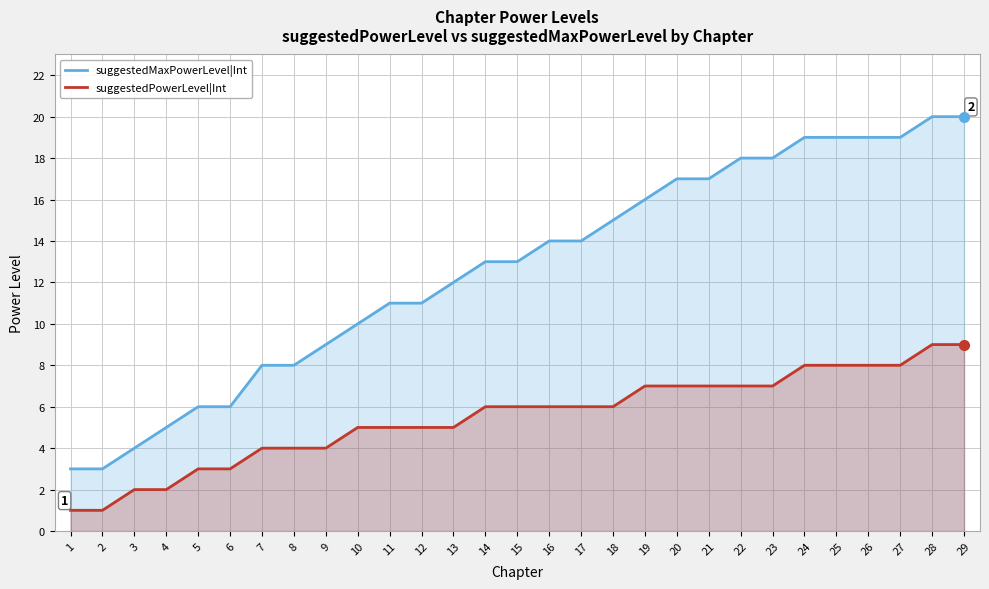

List the series in order of their overall mean, lowest first.

suggestedPowerLevel|Int, suggestedMaxPowerLevel|Int